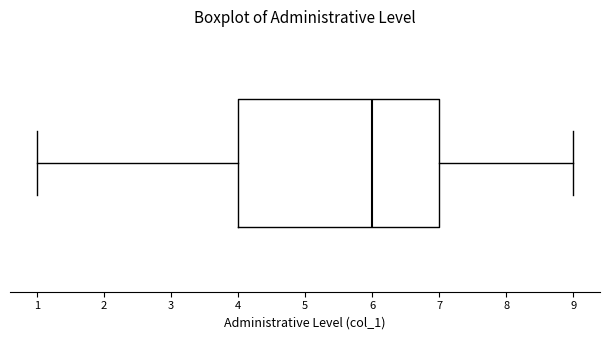

Where does the right whisker of the box end on the x-axis? The values are not printed on the chart, so give them approximately, as read against the axis.

9